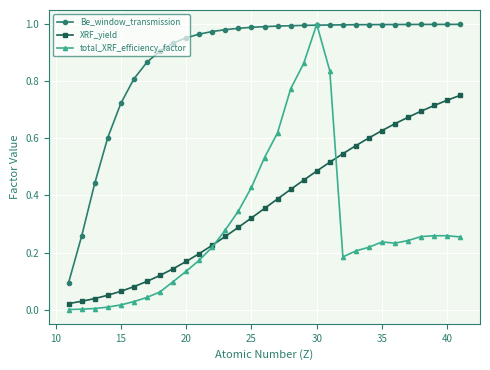

True or false: Be_window_transmission and XRF_yield intersect in this chart.

False